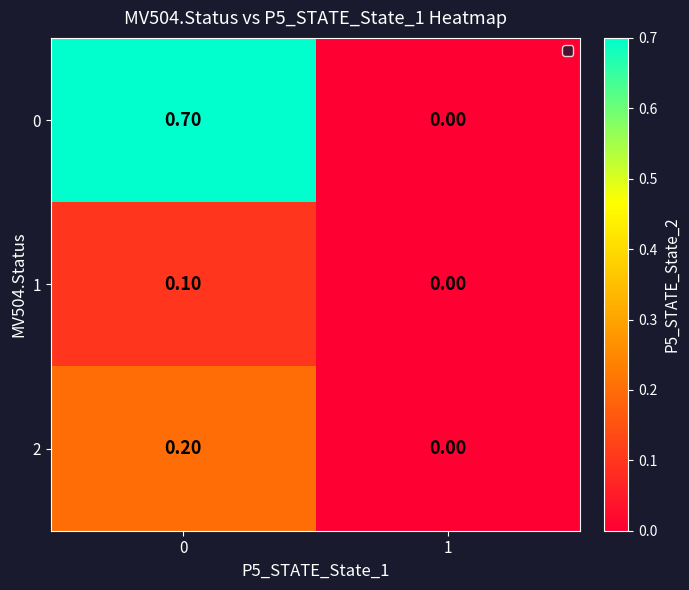

List the series in order of their peak value, lowest first.

1, 2, 0